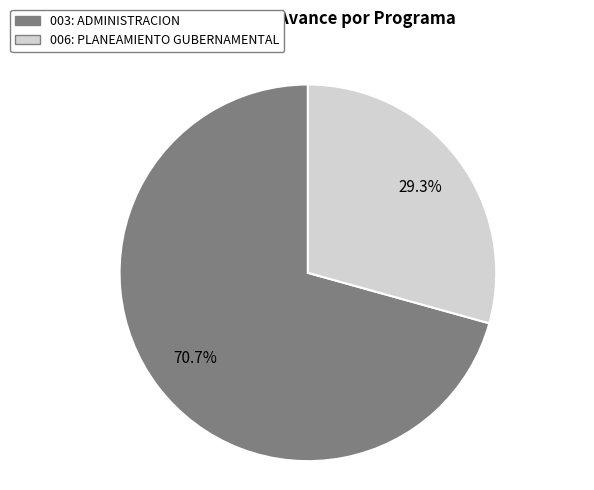

True or false: 006: PLANEAMIENTO GUBERNAMENTAL accounts for 29% of the total.

True